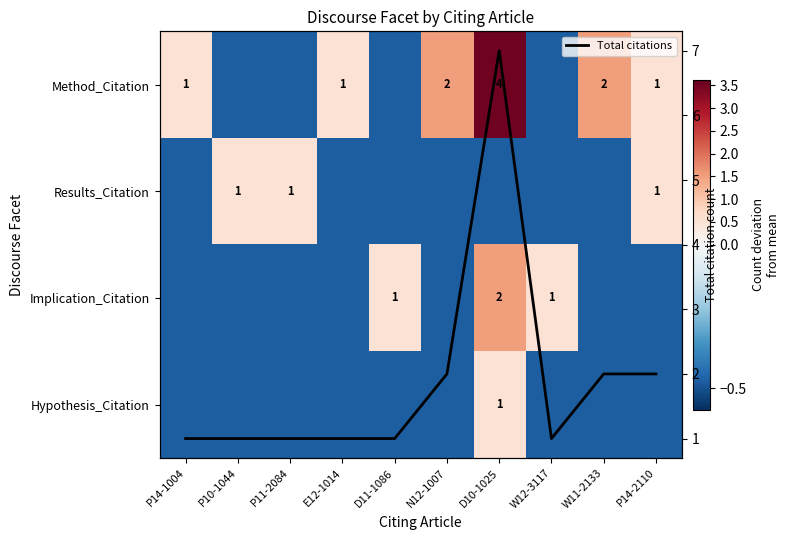

Which series has the widest spread of values?

Total citations